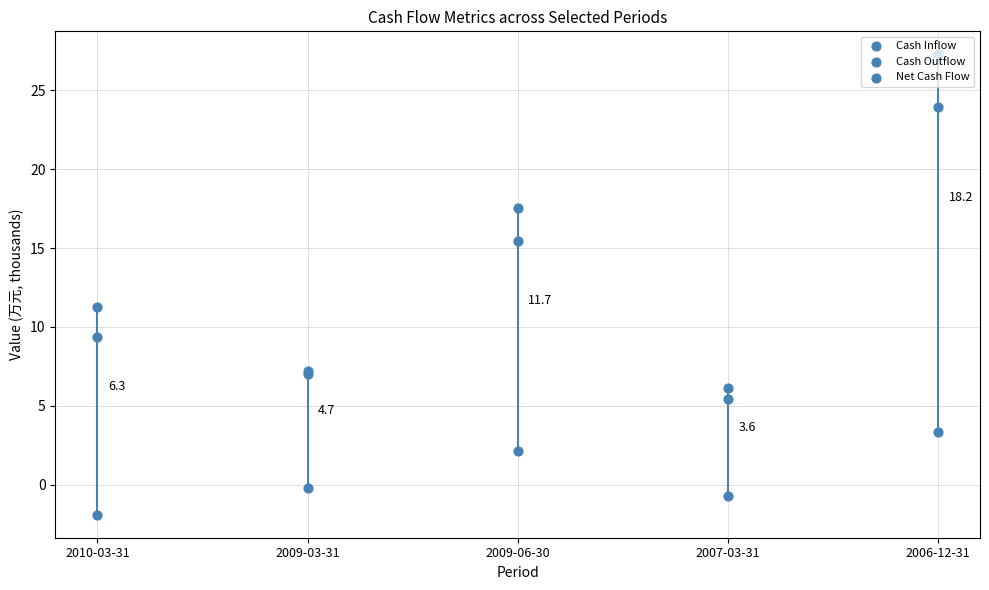

Which series reaches the maximum Y coordinate?

Cash Inflow